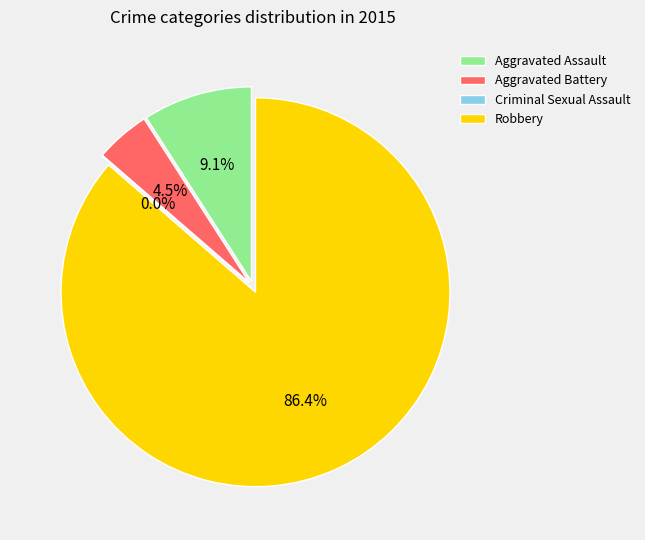

Rank the categories by value from highest to lowest.

Robbery, Aggravated Assault, Aggravated Battery, Criminal Sexual Assault